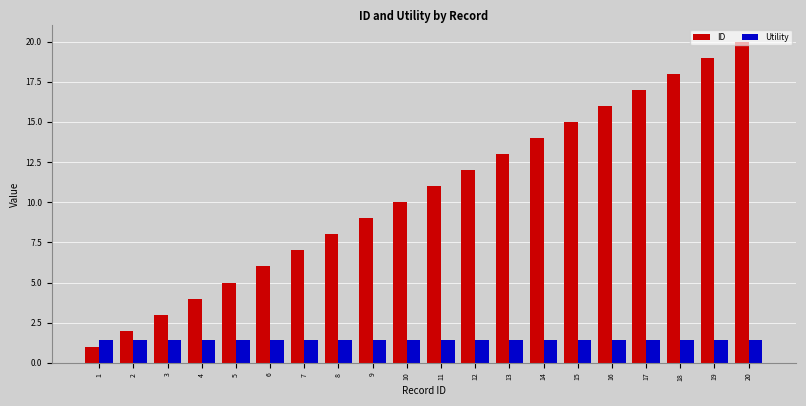

True or false: Utility has a value of 0.3 at 16.

False